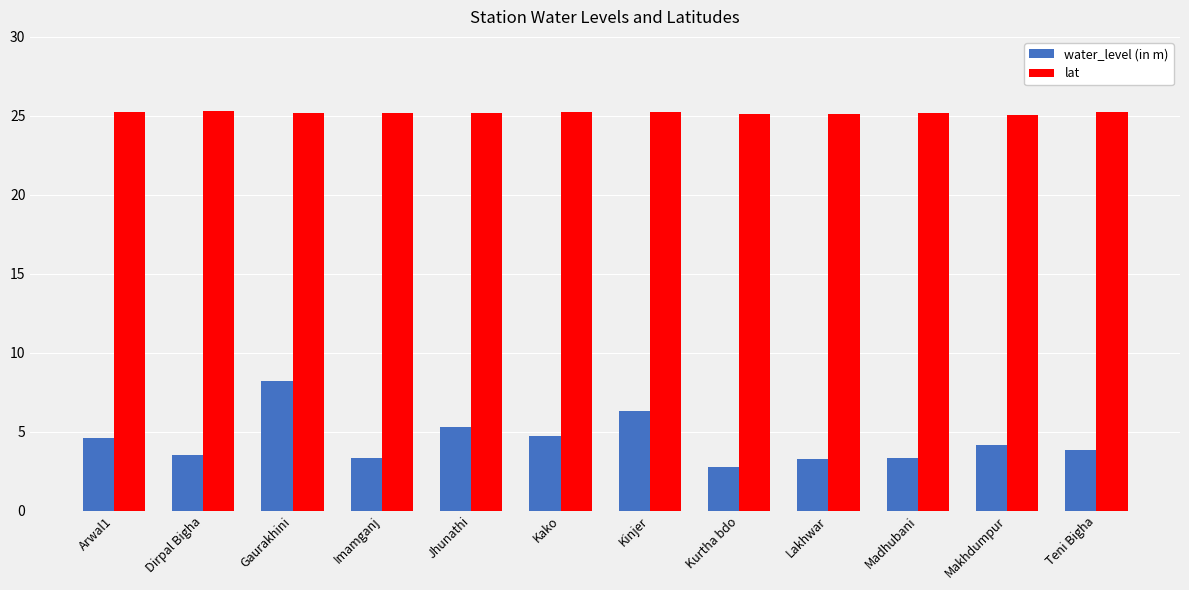

Read the water_level (in m) value at Teni Bigha.

3.8